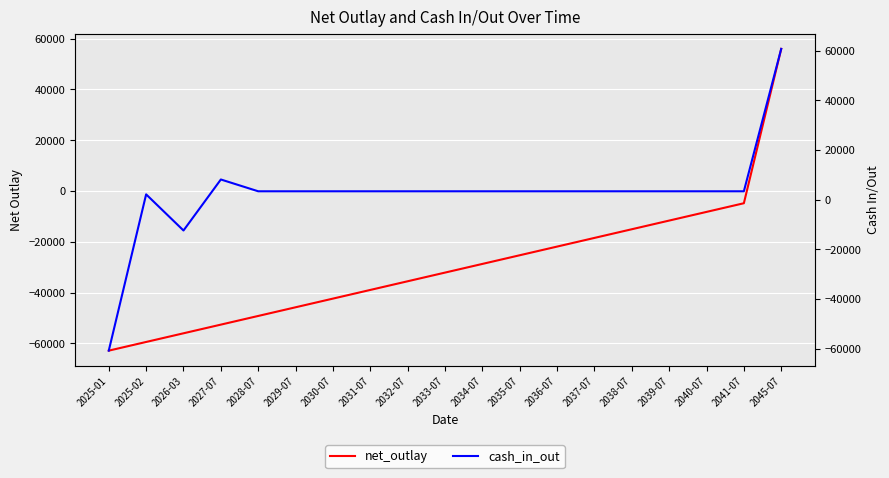

Which series has the largest total across all categories?

cash_in_out